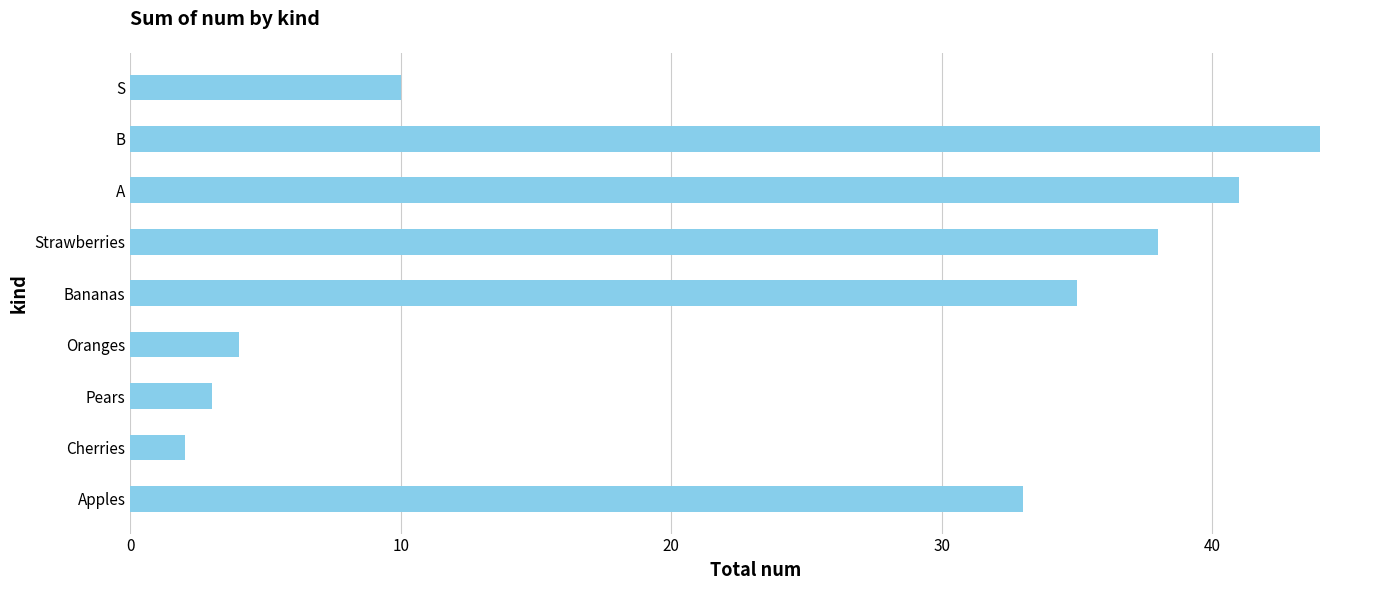

What is the greatest value displayed?

44